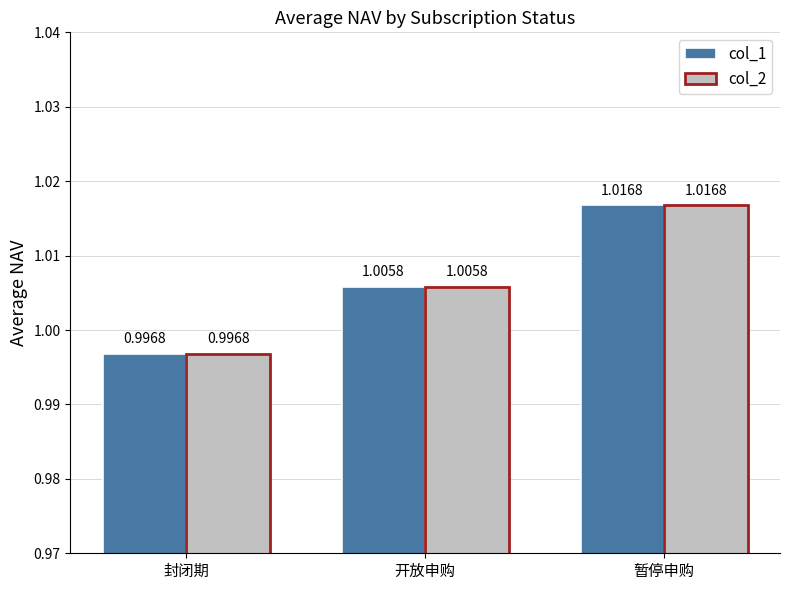

Which label corresponds to the largest value in the chart?

暂停申购